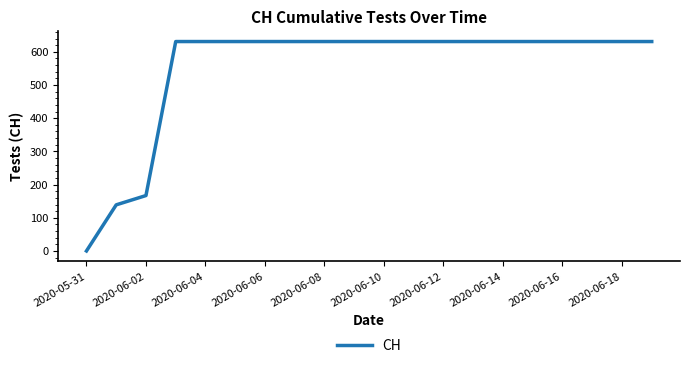

What is the greatest value displayed?

631